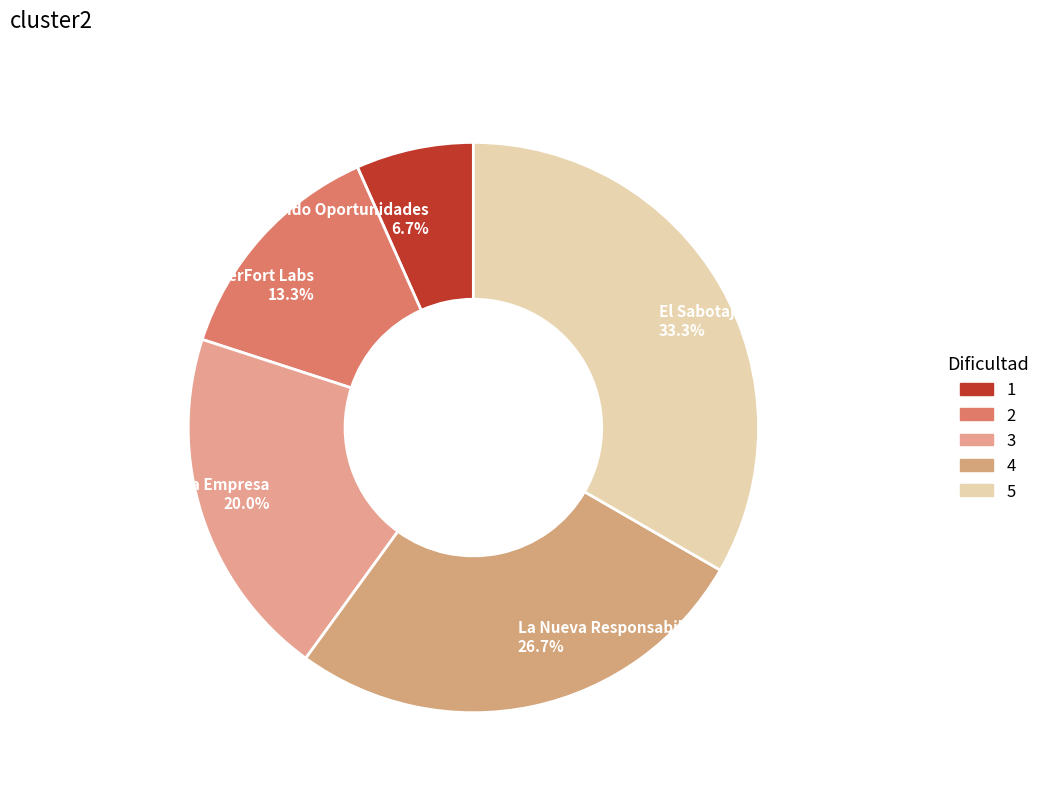

How many segments does this pie chart have?

5